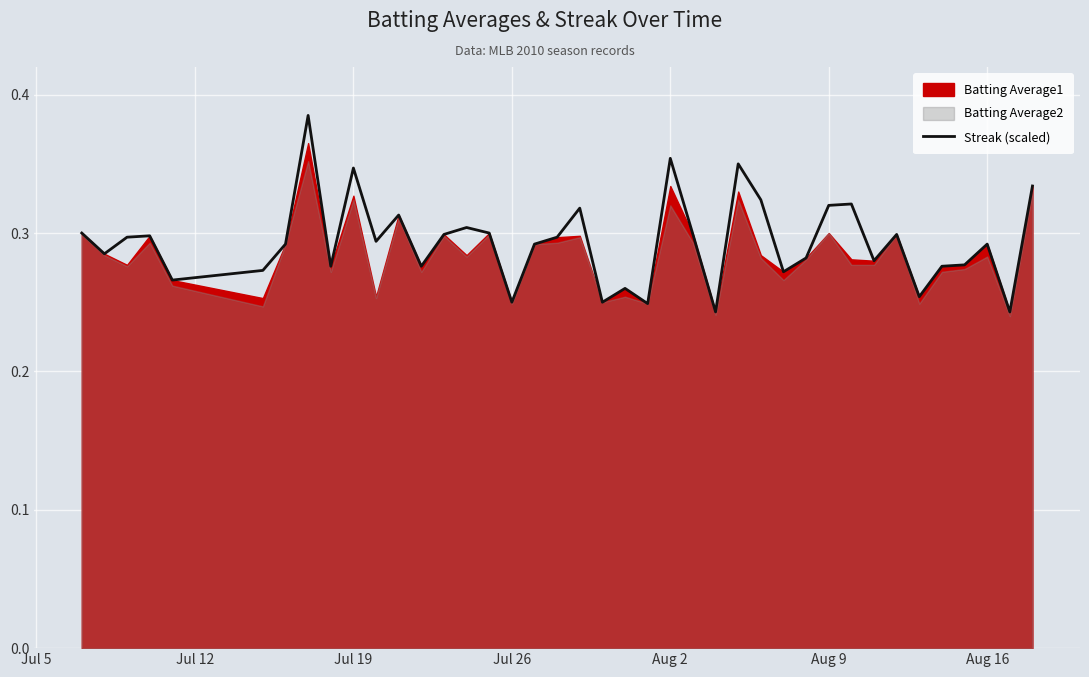

What is the average value?

0.3